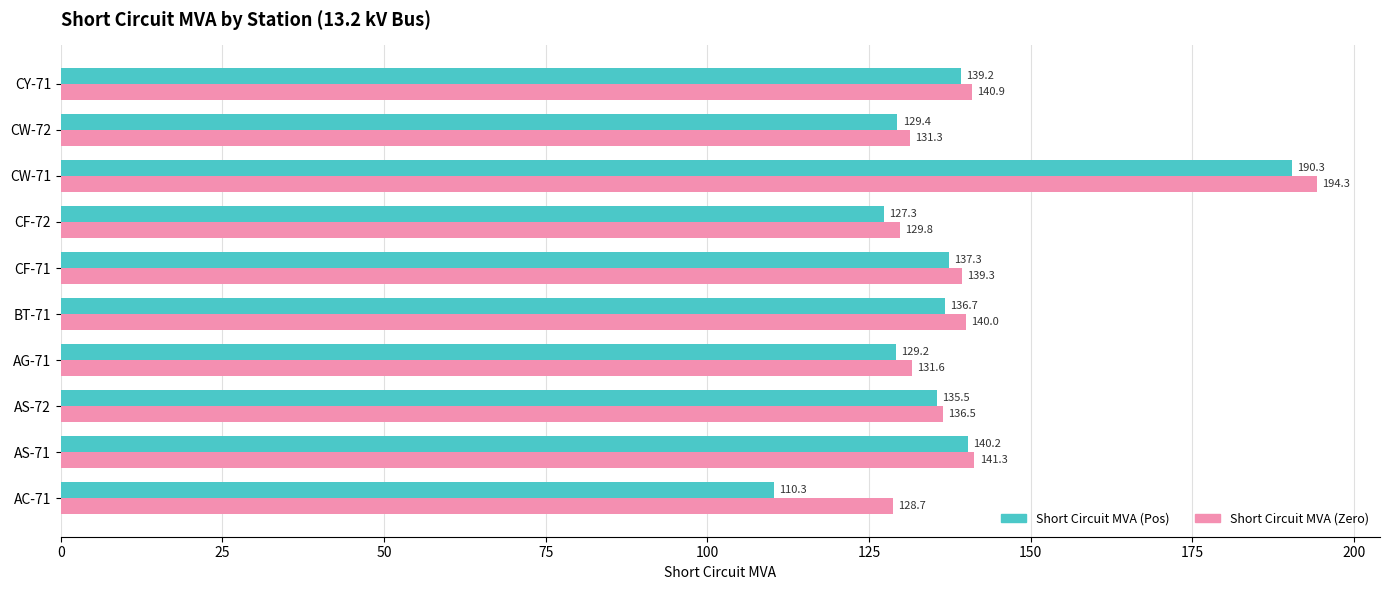

At which label is Short Circuit MVA (Pos) closest to 150?

AS-71